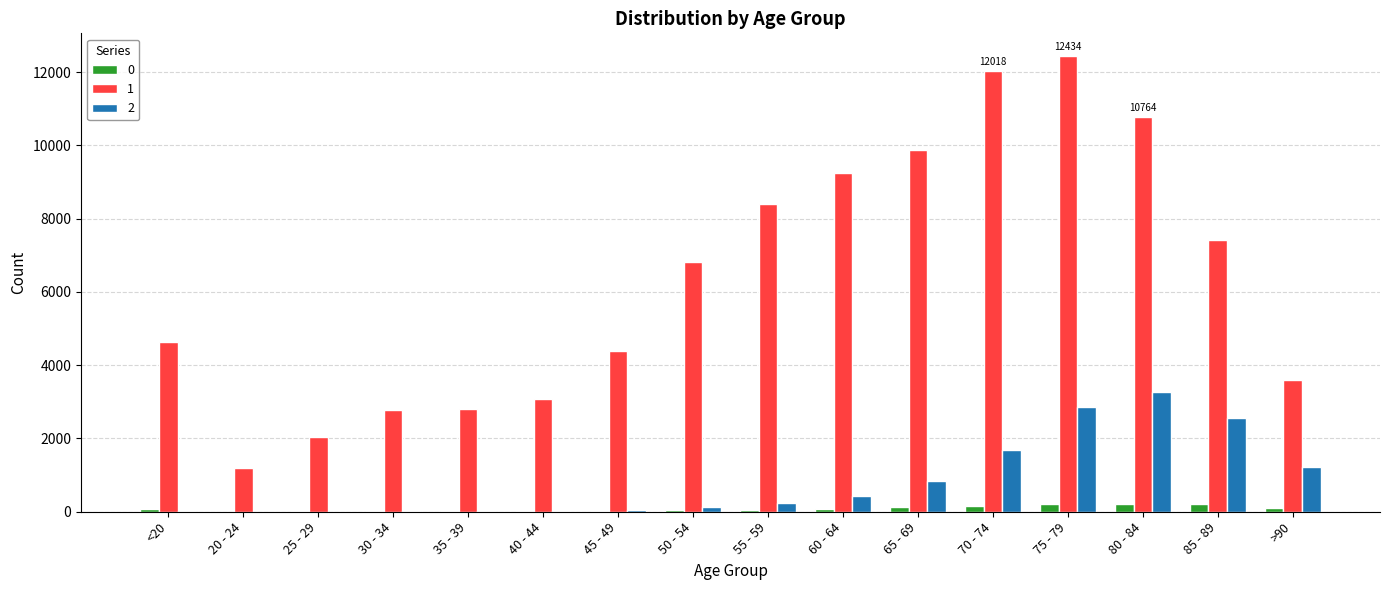

At which category is the sum across all series the highest?

75 - 79